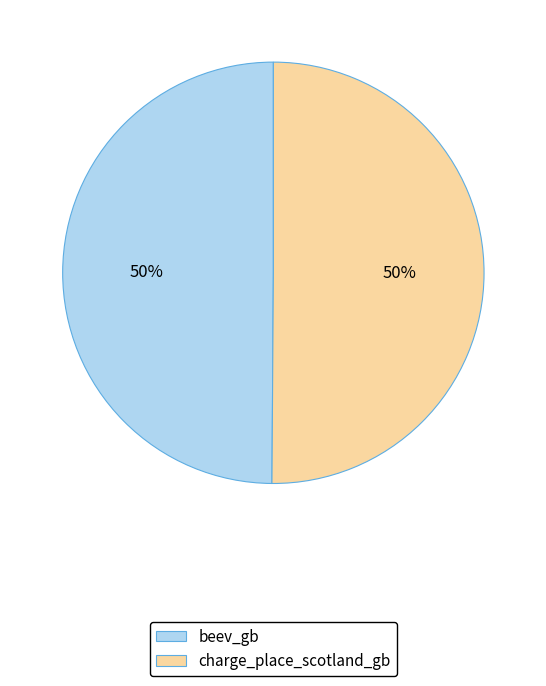

Approximately how many times larger is the value at beev_gb compared to charge_place_scotland_gb?

1.0